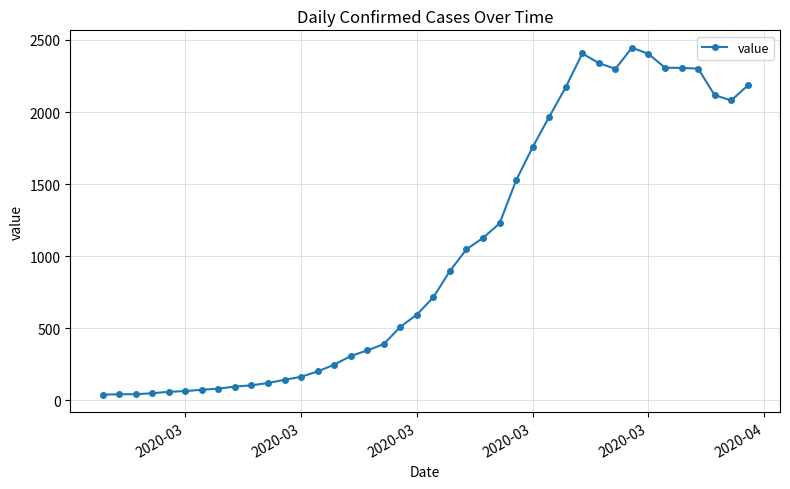

True or false: the data has more than 0 interior local peaks.

True